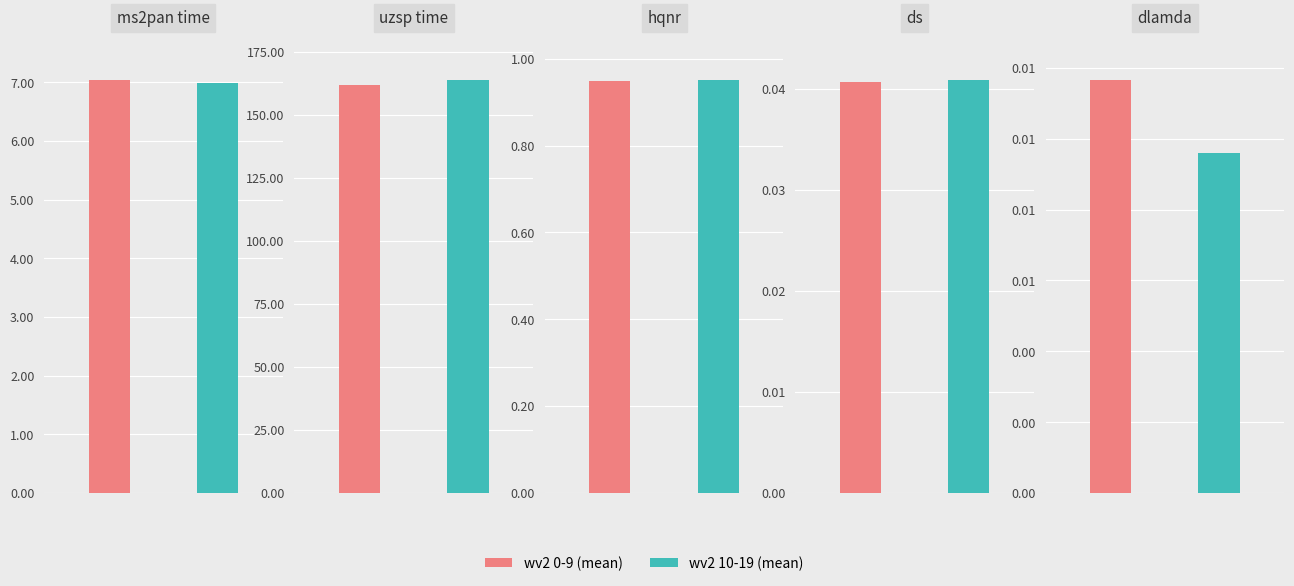

Rank the series by their maximum value, from highest to lowest.

uzsp time, ms2pan time, hqnr, ds, dlamda